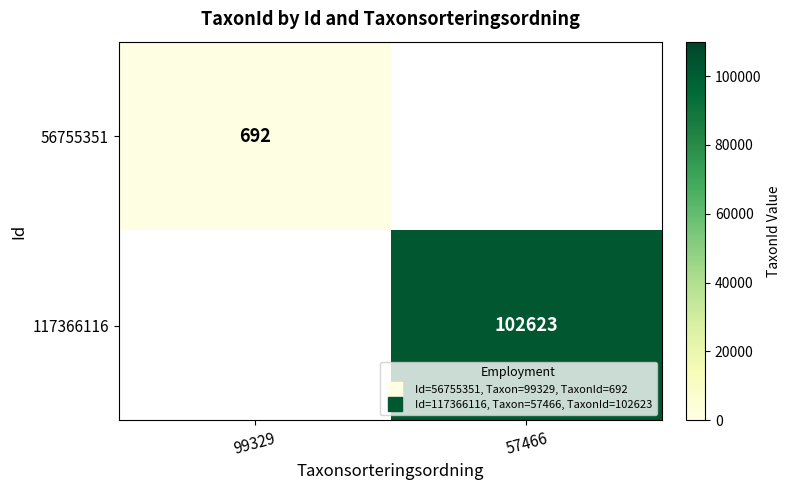

Is the value of 56755351 at 99329 greater than the value of 117366116 at 57466?

No